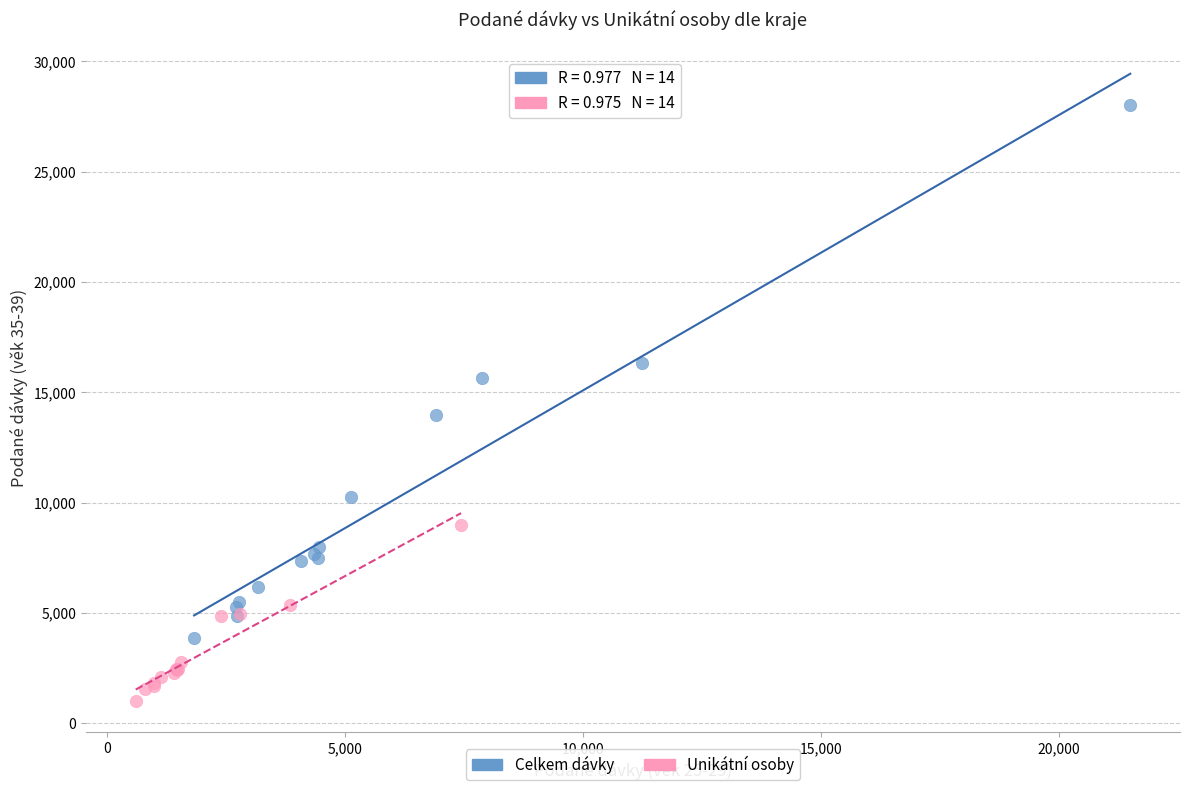

Which series contains the lowest Y value?

Unikátní osoby